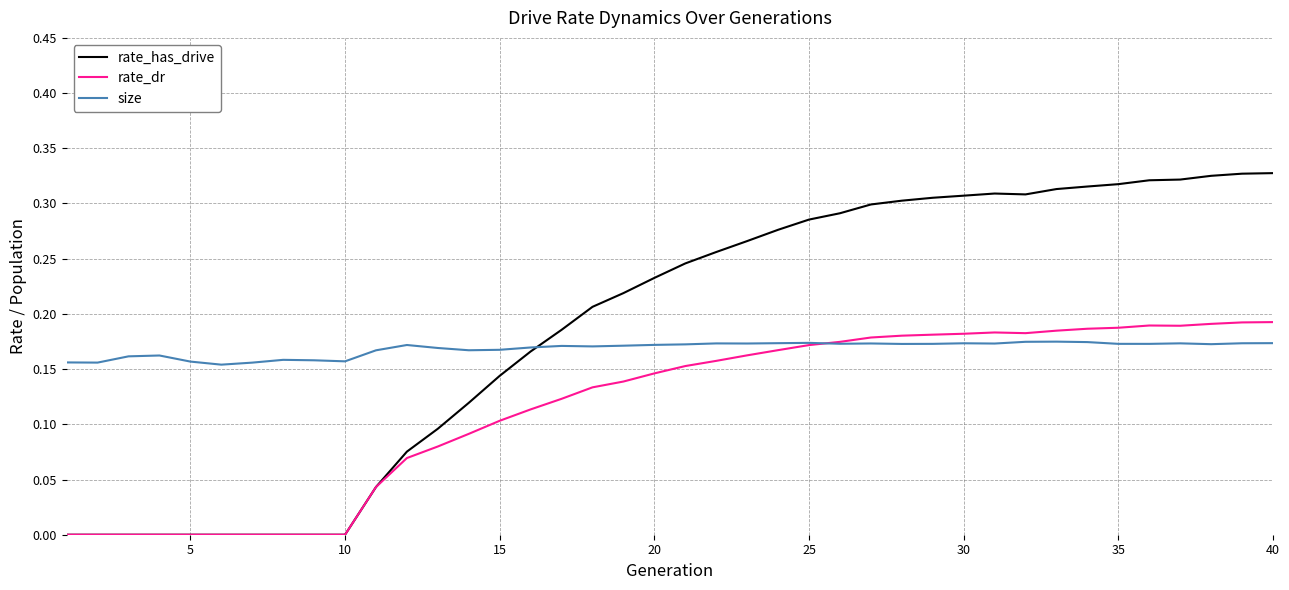

Which series has the largest range (max minus min)?

rate_has_drive